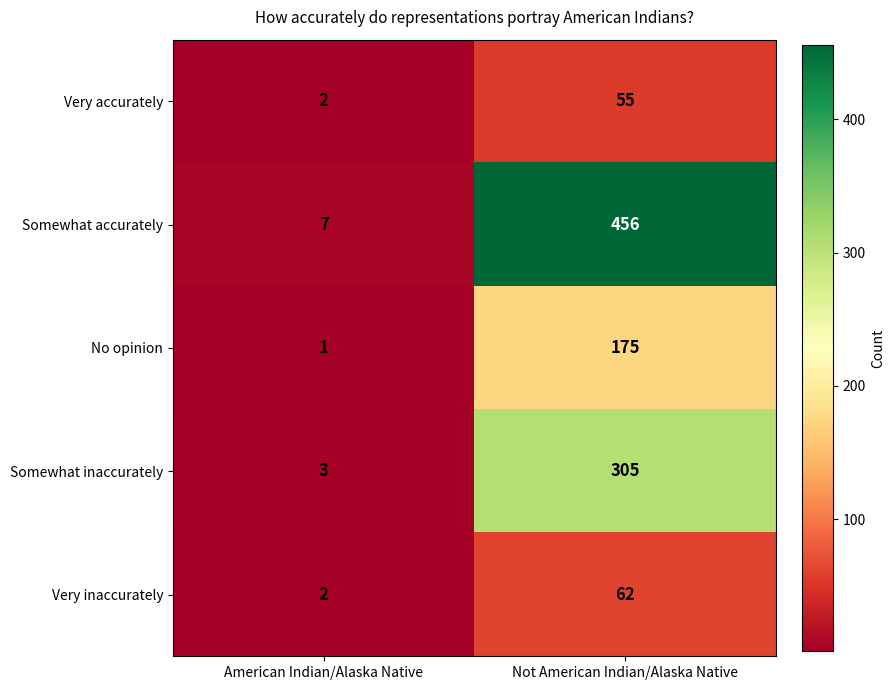

Reading left to right, what are all the values shown in this chart?

Very accurately: 2	55
Somewhat accurately: 7	456
No opinion: 1	175
Somewhat inaccurately: 3	305
Very inaccurately: 2	62